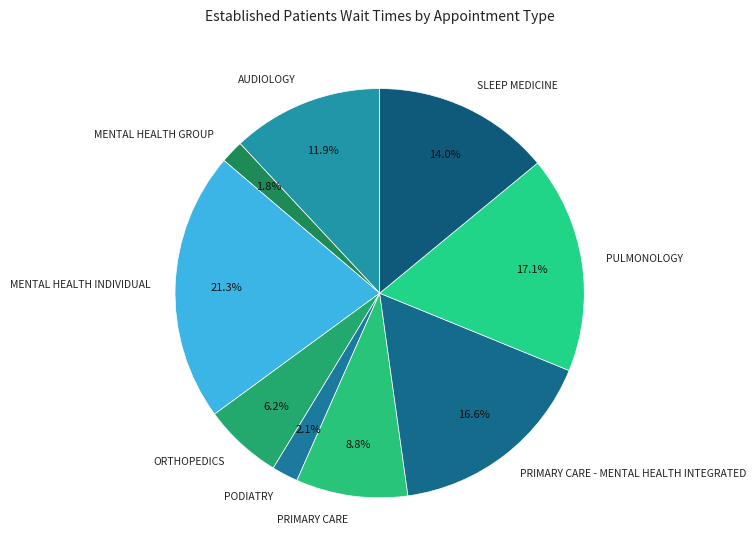

Do MENTAL HEALTH GROUP and PRIMARY CARE - MENTAL HEALTH INTEGRATED together represent more than half of the pie?

No